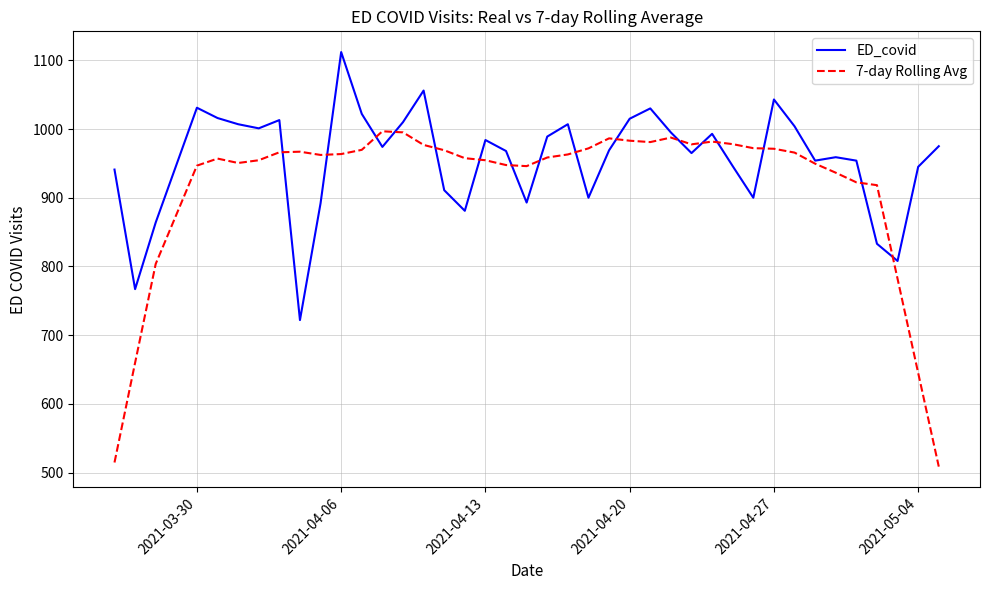

What is the minimum value shown in the chart?

508.7